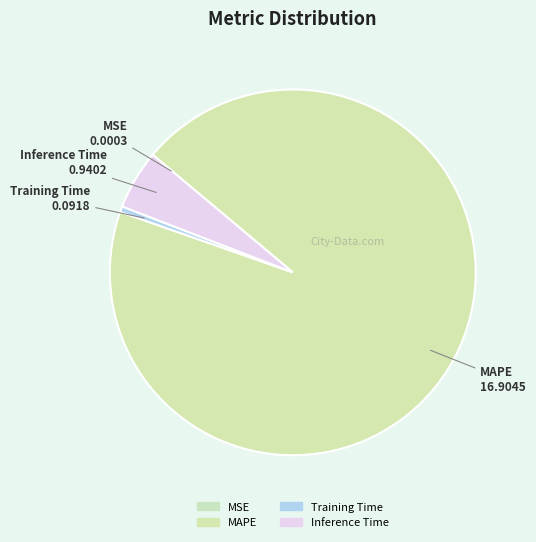

What is the largest slice in the pie chart?

MAPE